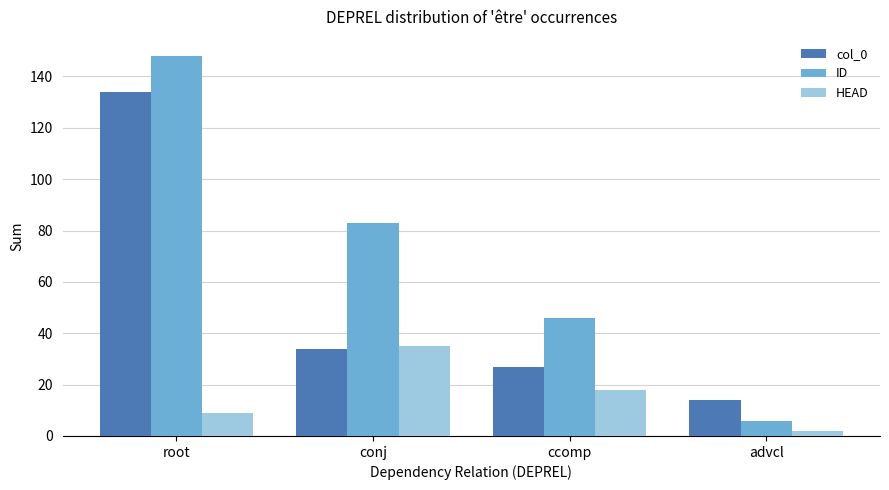

True or false: col_0 has a value of 41 at root.

False